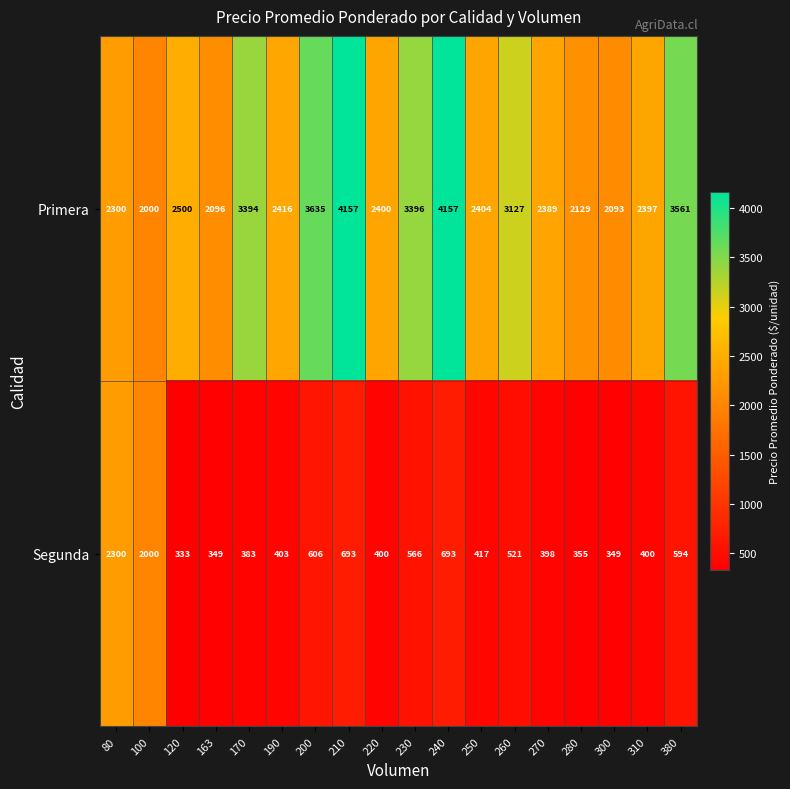

Where does the Segunda series first go above 417?

80